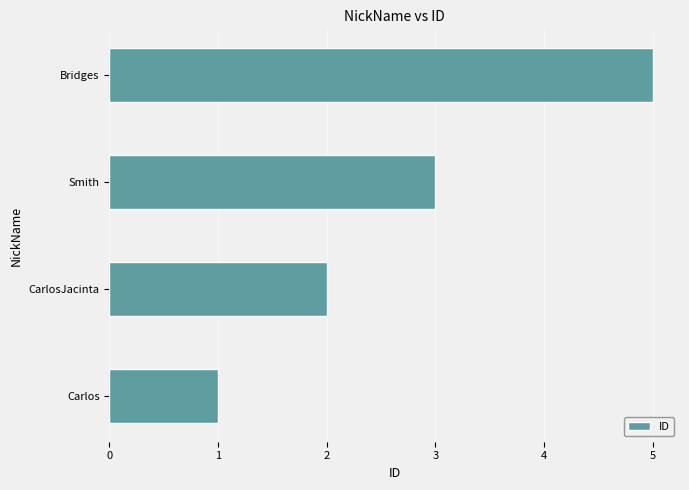

What is the sum of the values at Carlos and Bridges?

6